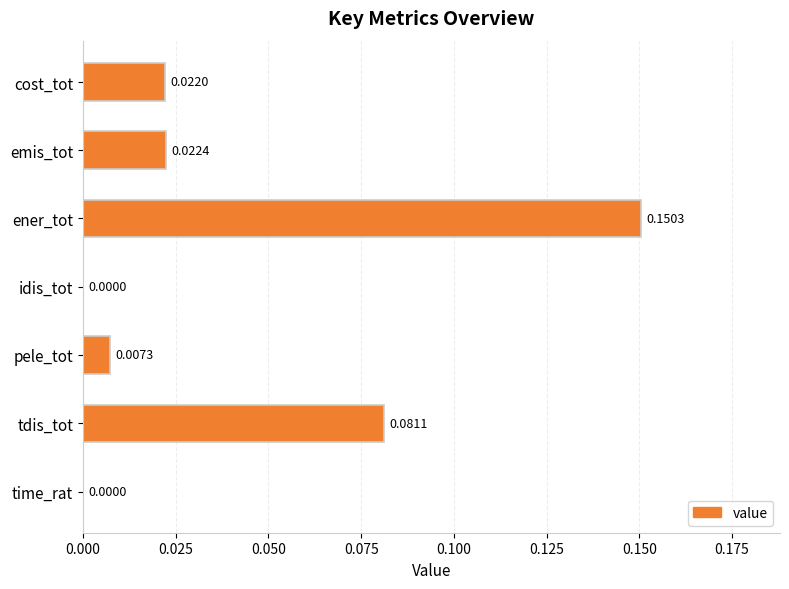

Between ener_tot and cost_tot, which is larger?

ener_tot